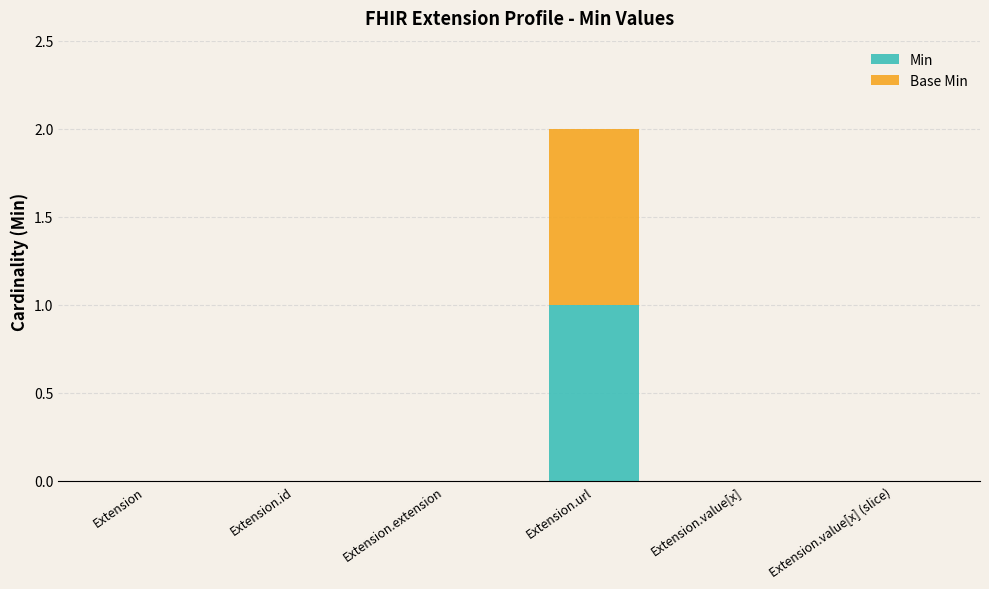

At which category is the sum across all series the highest?

Extension.url